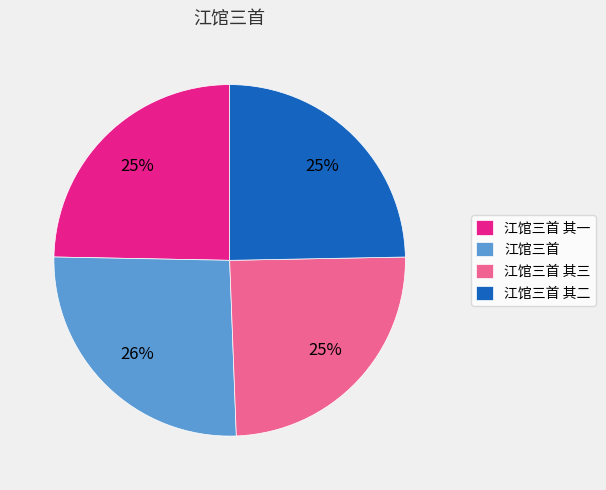

Is there a majority slice in this chart?

No